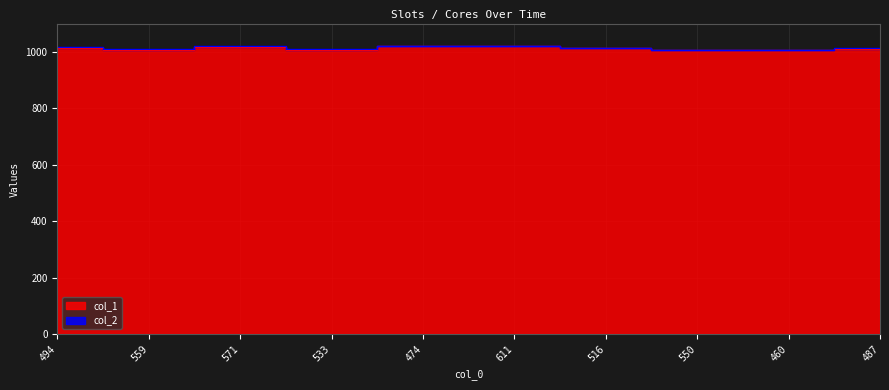

How many interior local valleys (lower than both neighbors) does the data have?

2